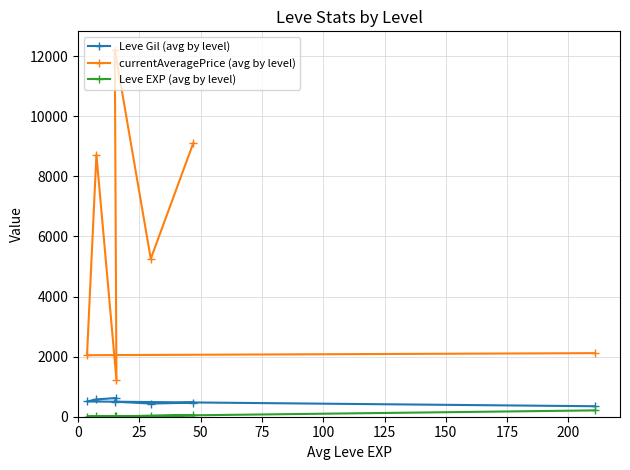

Which series has the widest spread of values?

currentAveragePrice (avg by level)